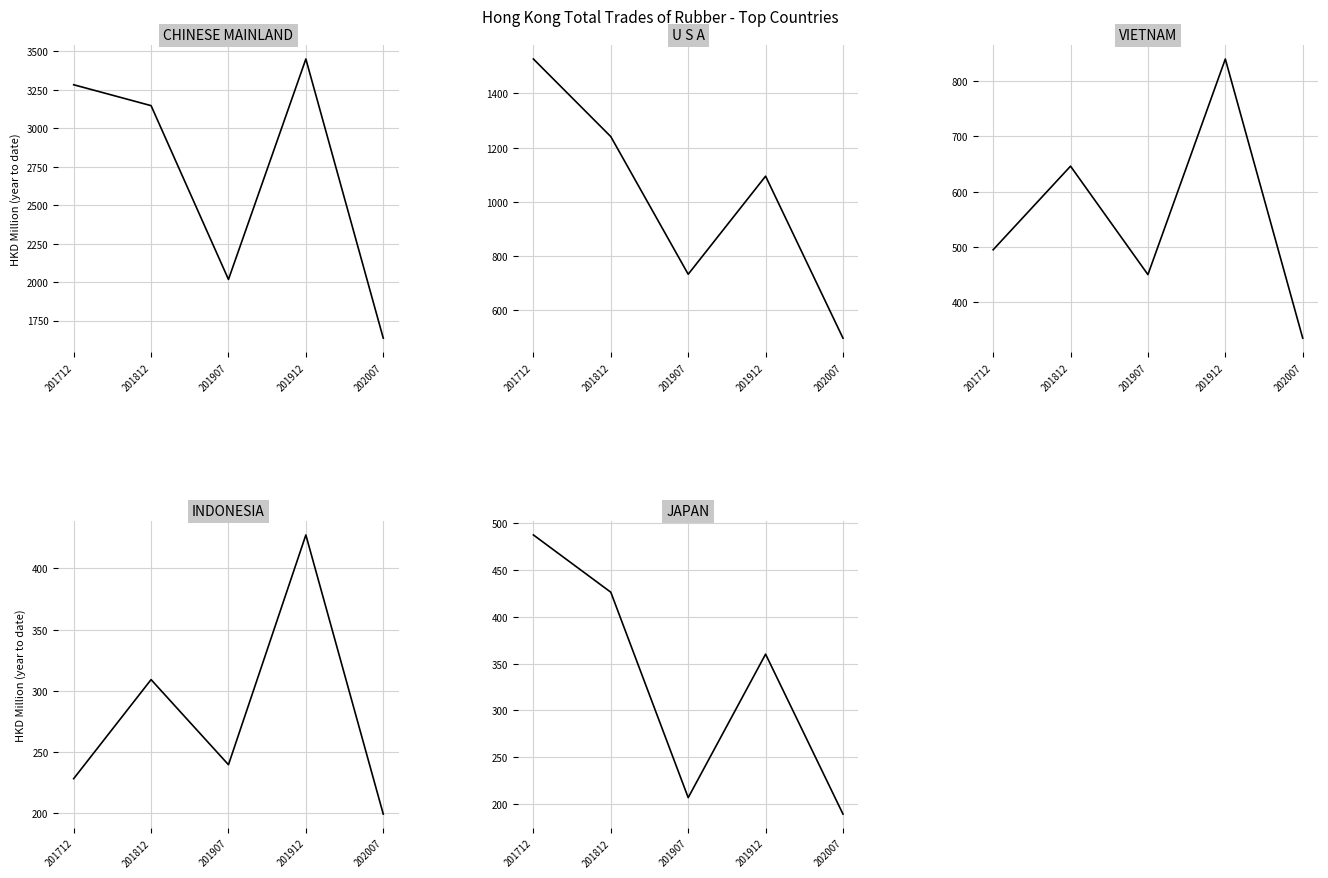

What is the value of the U S A point at the 4th from the left?

1094.8